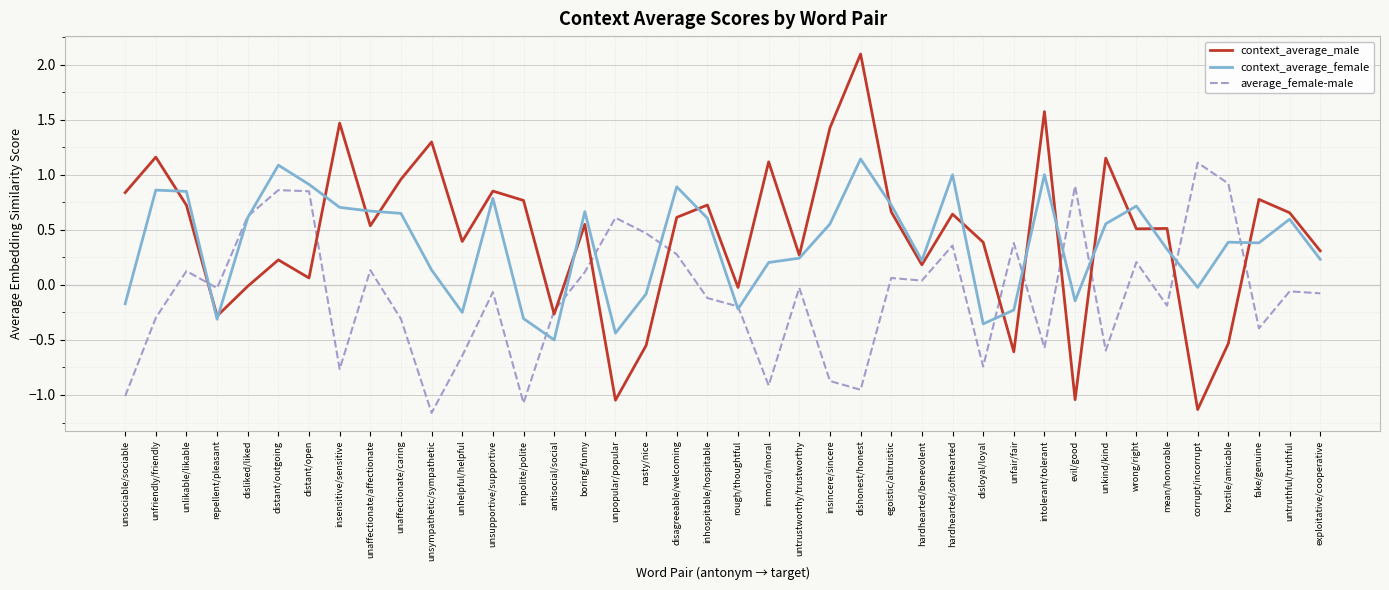

What position from the right is nasty/nice?

23